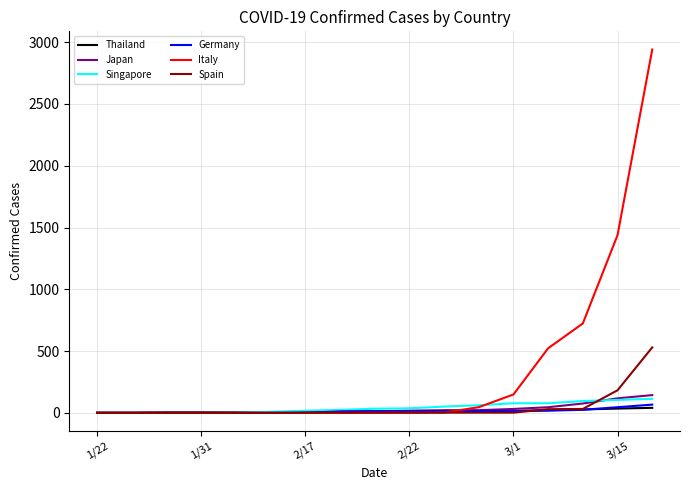

What is the maximum value for Singapore?

114